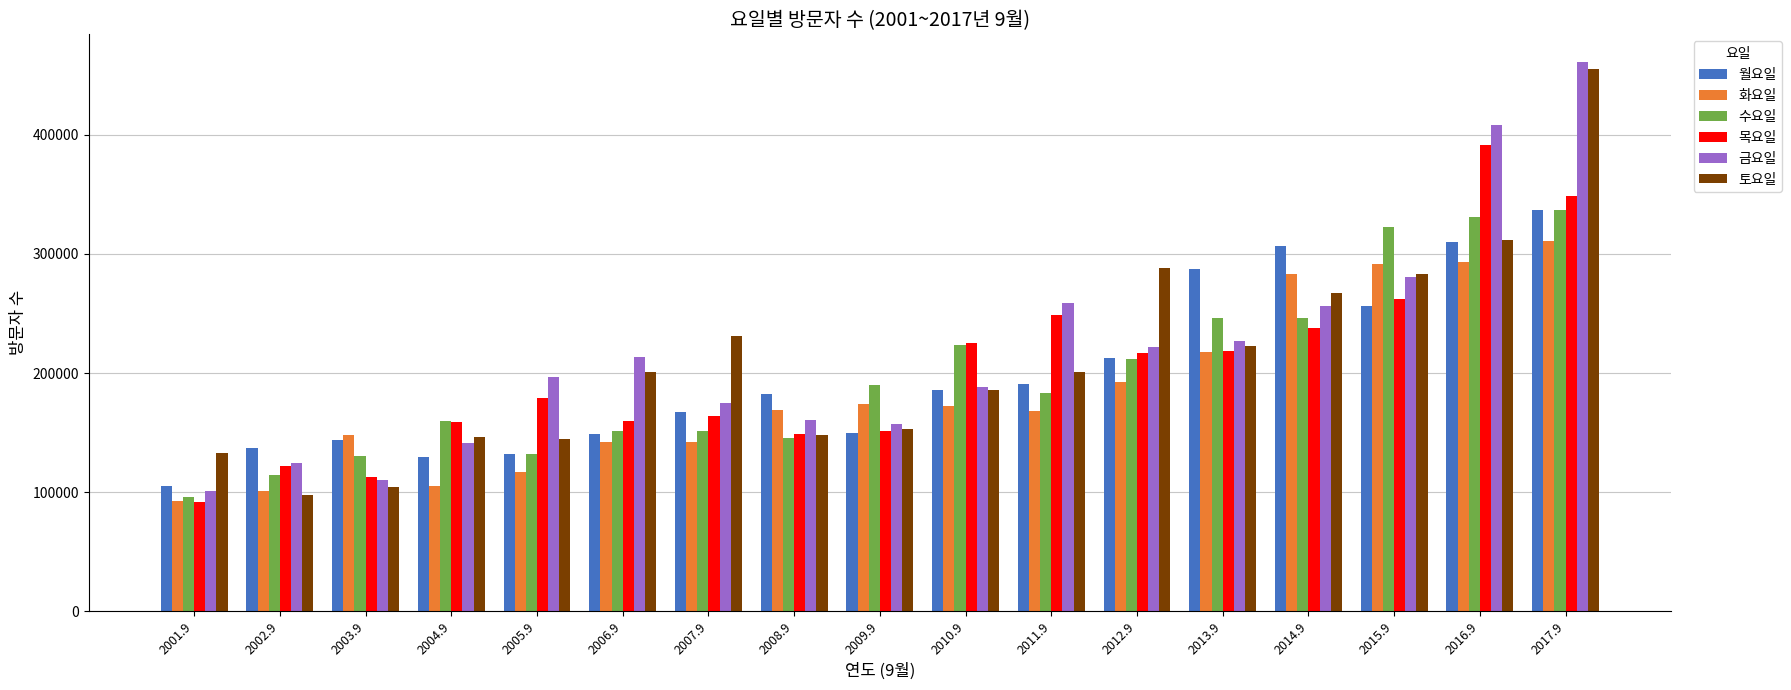

How many data points in 토요일 are less than 200613?

8